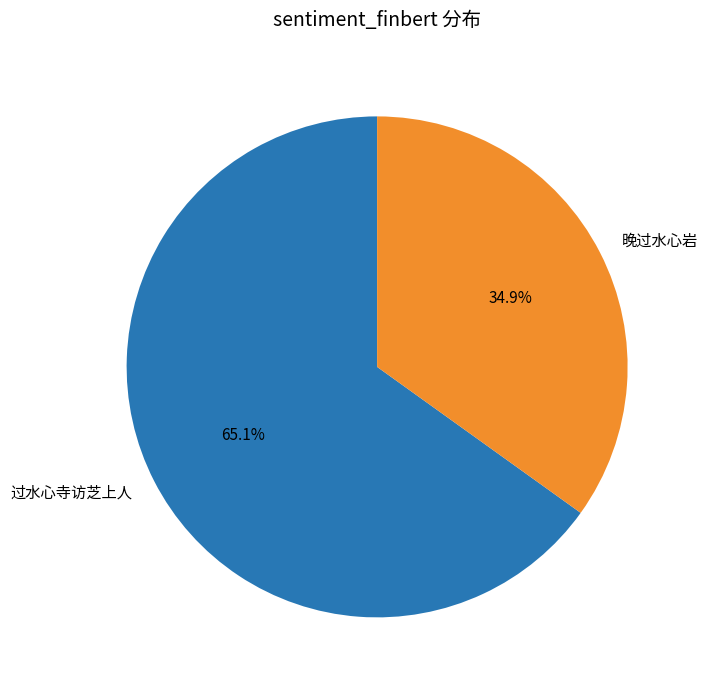

Is there any slice that represents more than half of the pie?

Yes